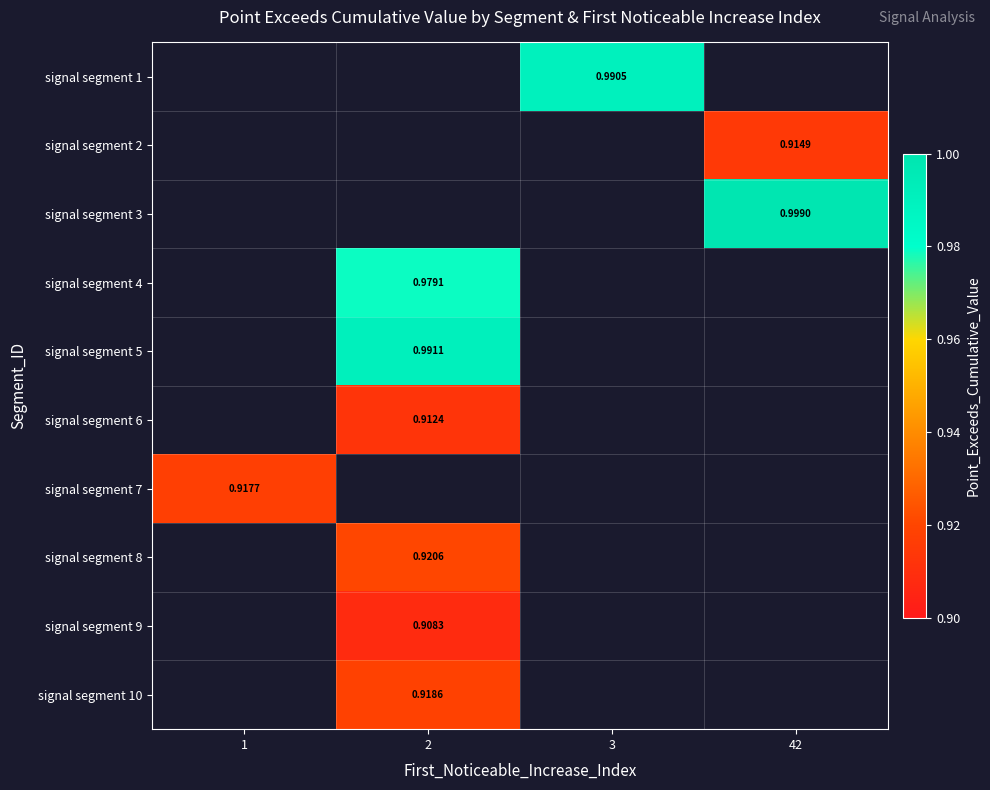

Between 1 and 42, which is larger?

42